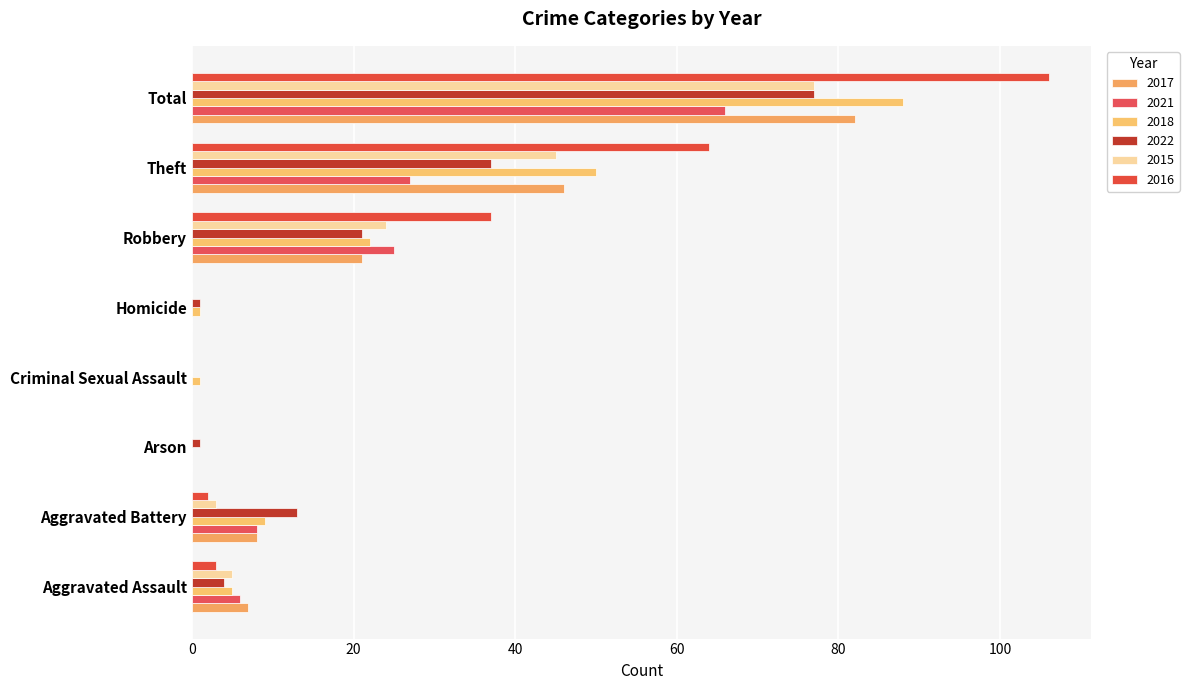

Where is 2018 nearest to the value 44?

Theft